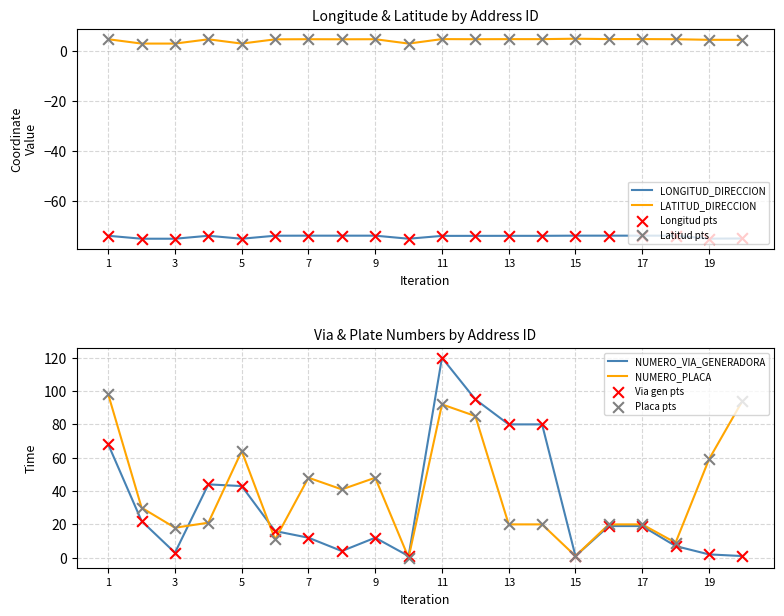

Which series contains the highest Y value?

NUMERO_VIA_GENERADORA_DIRECCION